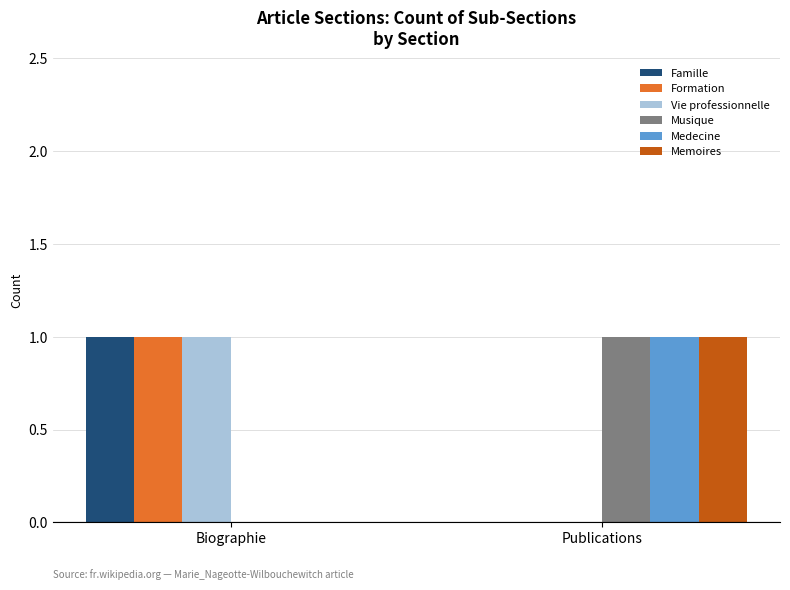

What is the sum of the Vie professionnelle values at Biographie and Publications?

1